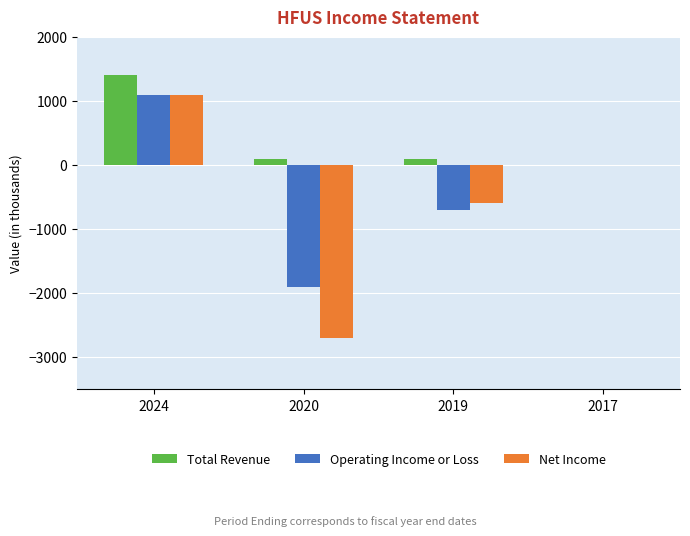

What is the difference between the Operating Income or Loss values at 2019 and 2024?

1800